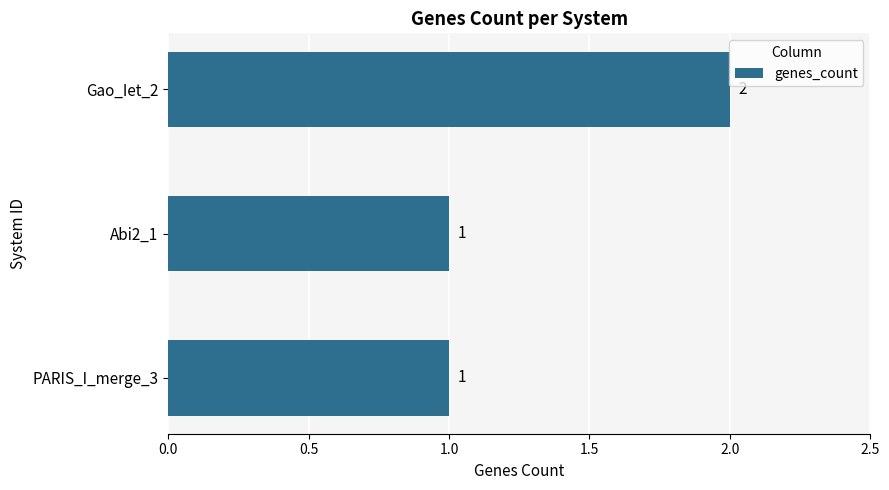

Which label corresponds to the largest value in the chart?

Gao_Iet_2